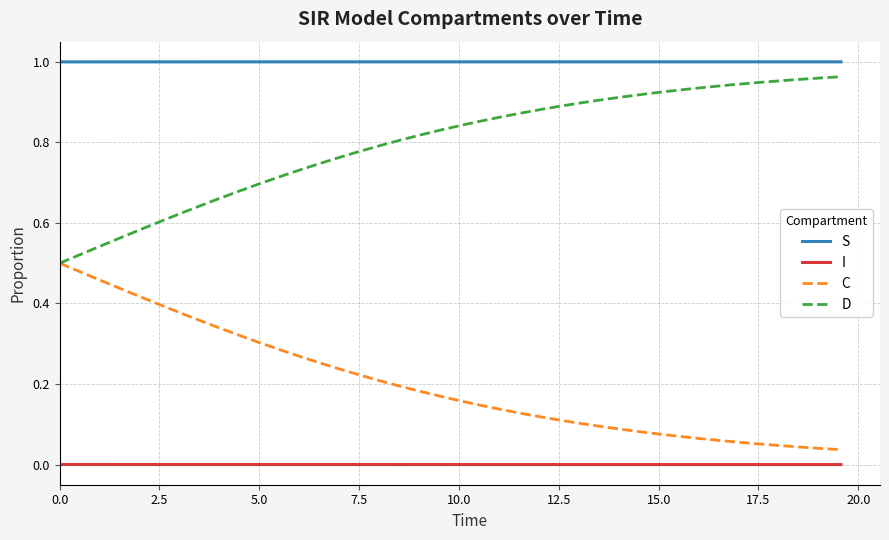

Rank the series by their average value, from highest to lowest.

S, D, C, I